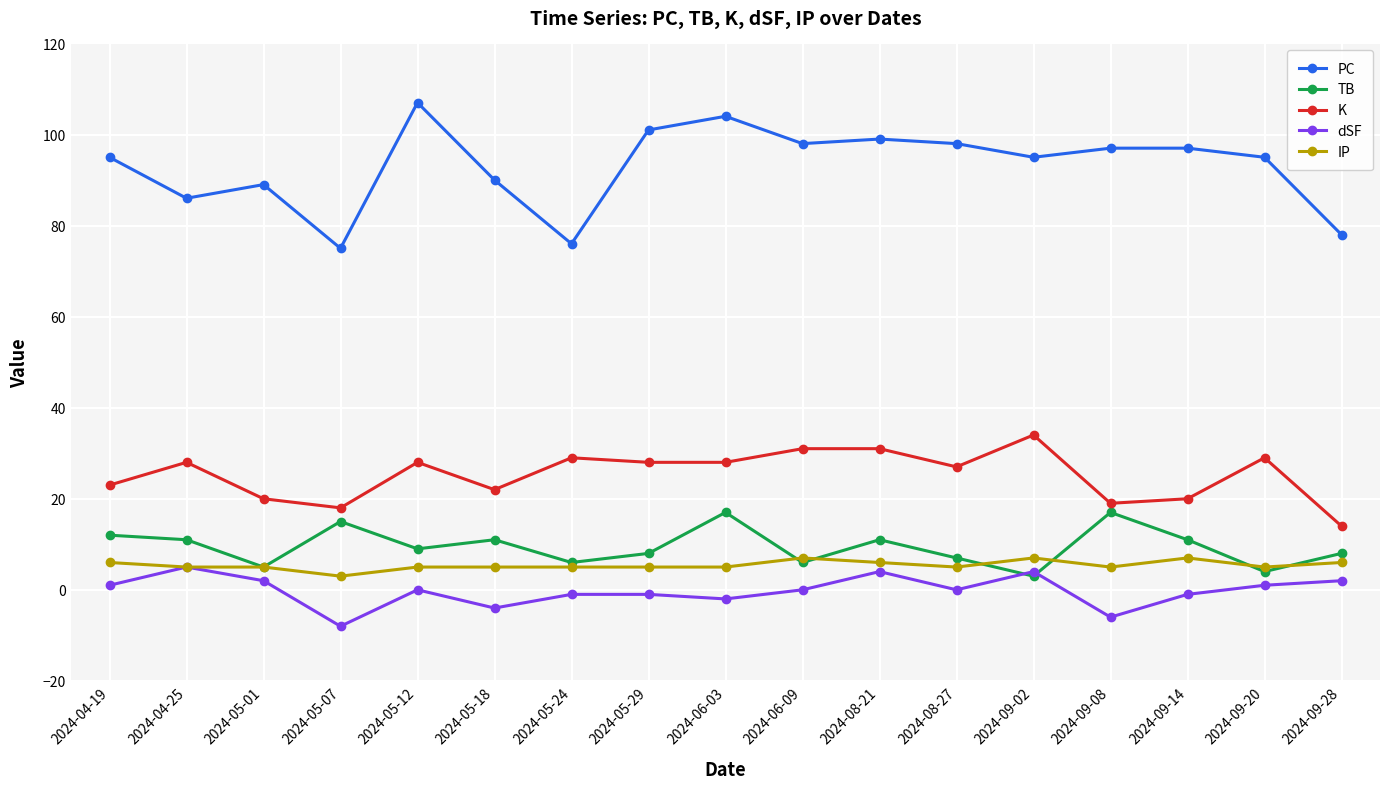

What is the label of the 14th point from the right?

2024-05-07